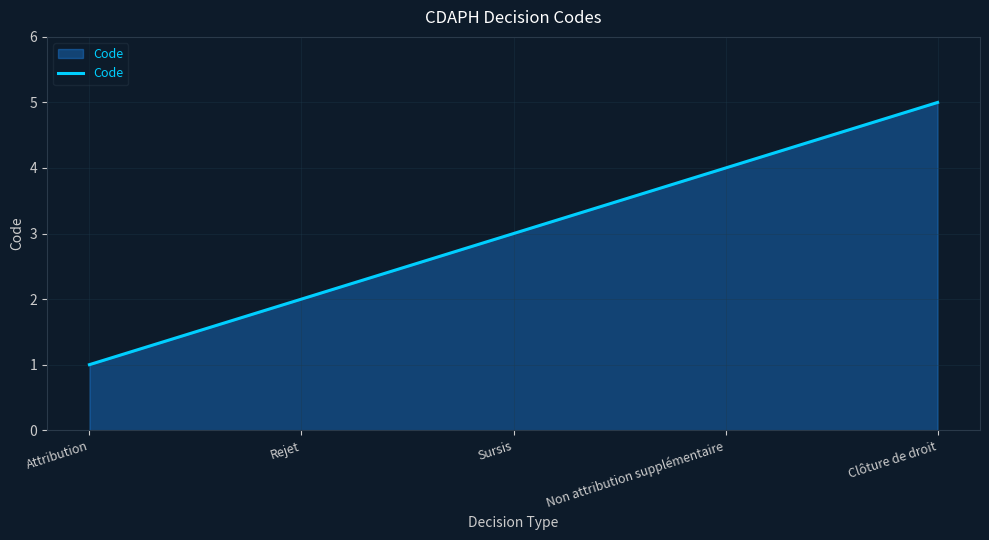

What is the average value?

3